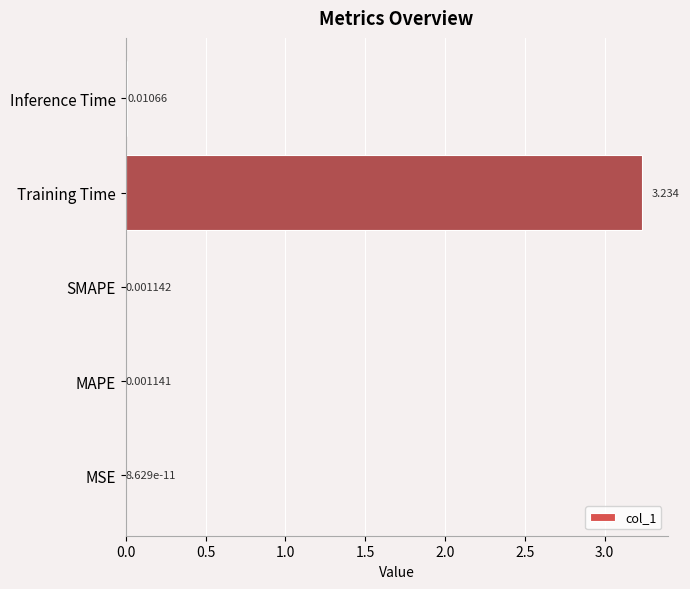

At which label is the value closest to 1?

Inference Time